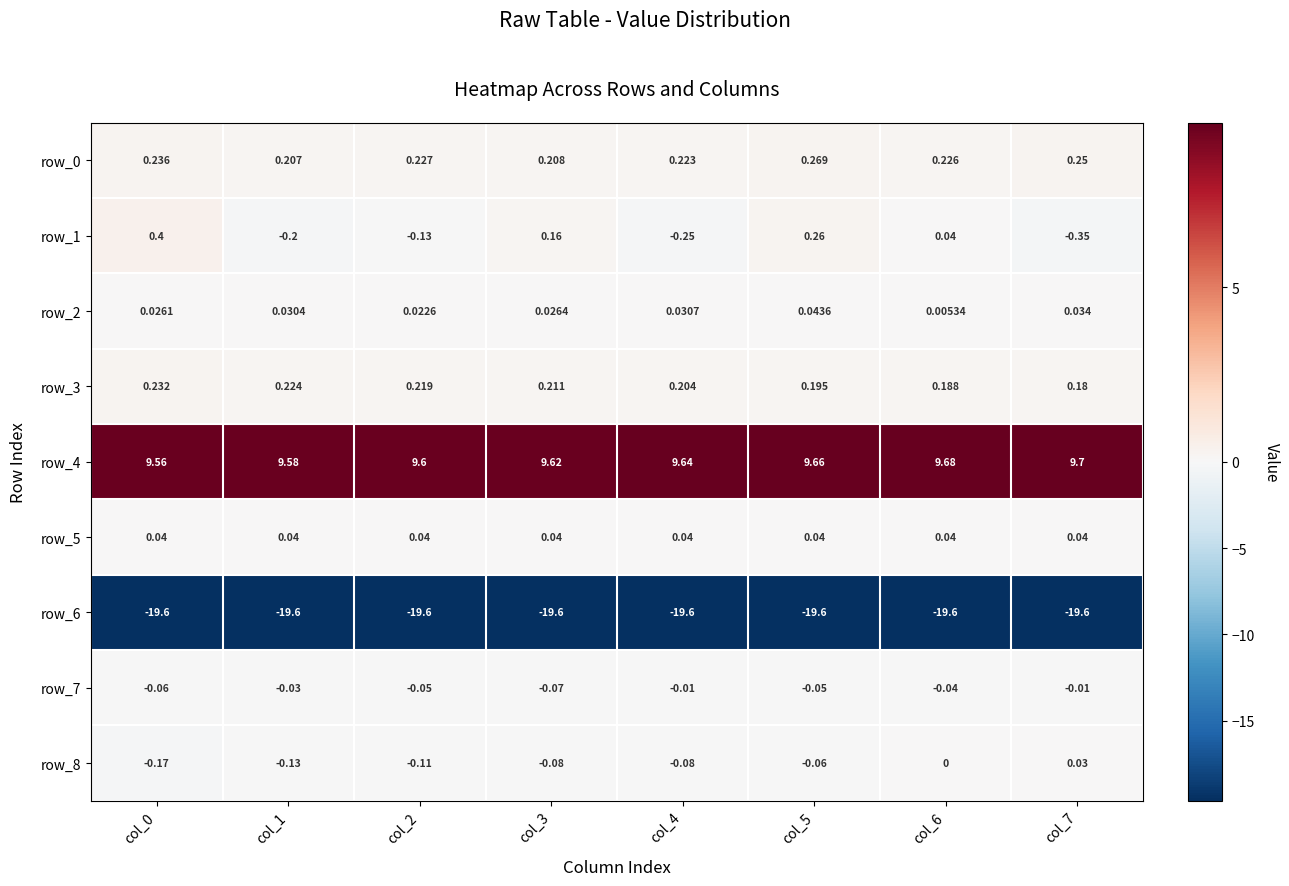

What is the sum of the row_0 values at col_1 and col_3?

0.4